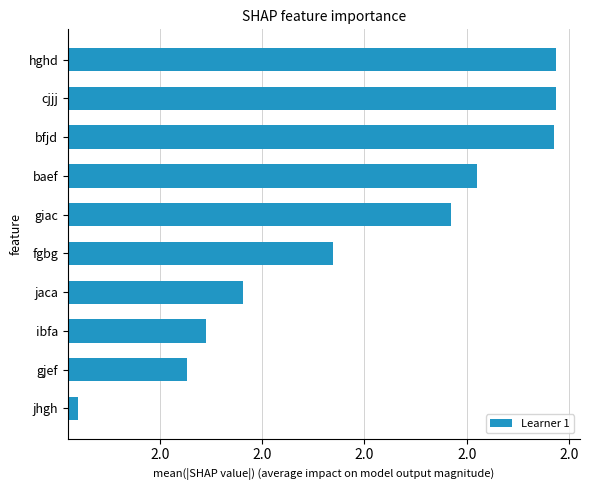

How many categories are shown in the chart?

10